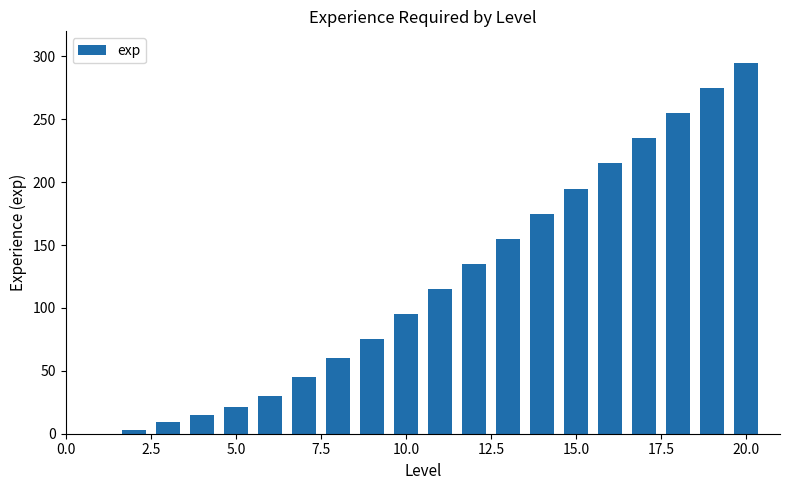

What is the maximum value shown in the chart?

295